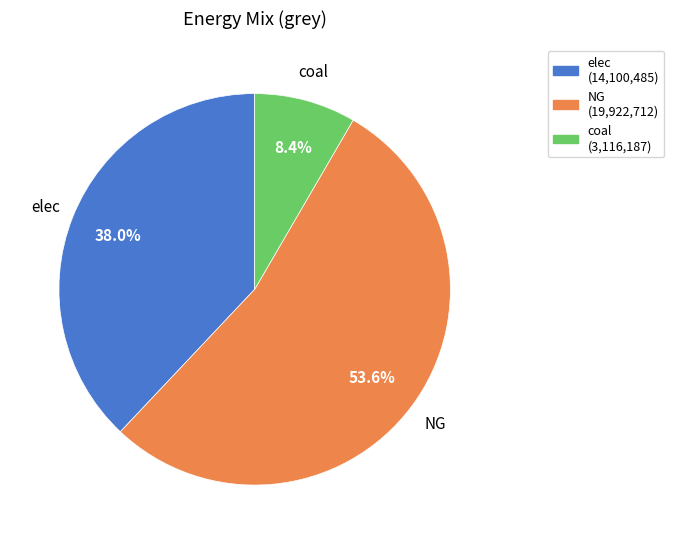

How many segments does this pie chart have?

3